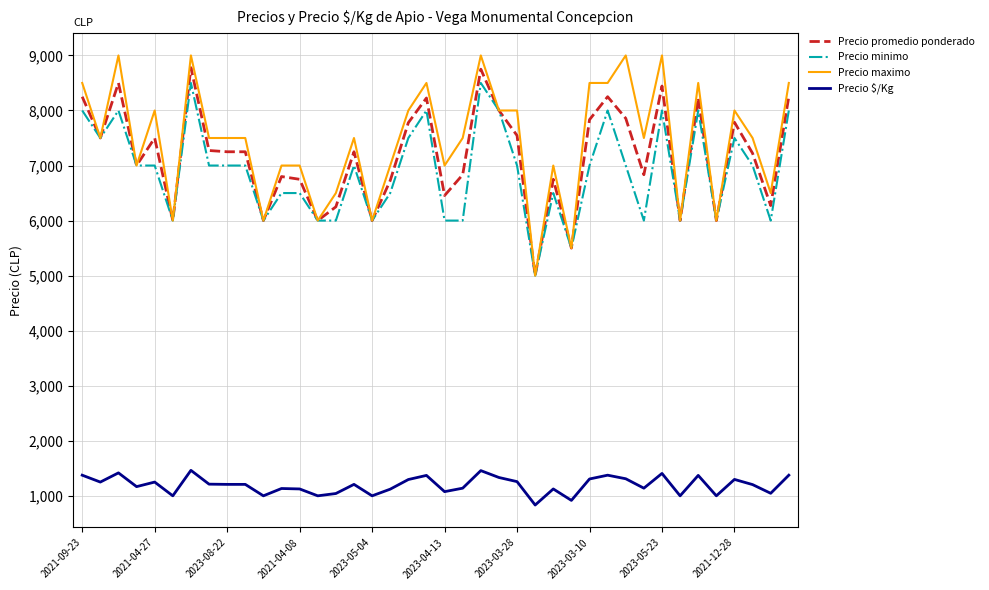

How many series are shown in this chart?

4